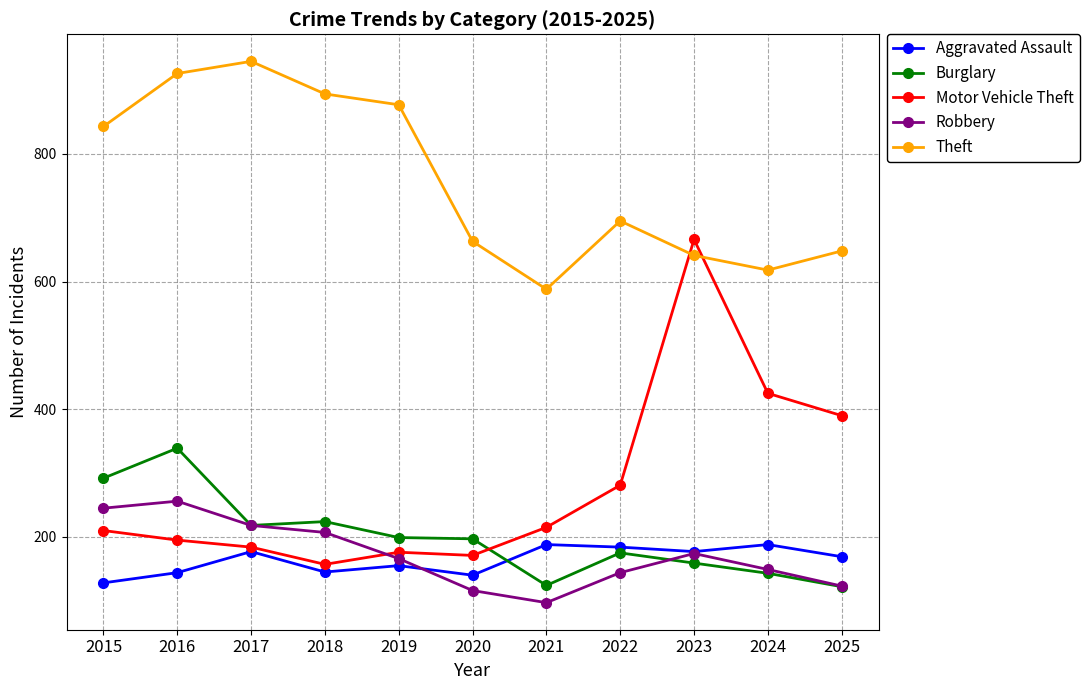

What is the difference between the maximum and second lowest values in the Theft series?

327